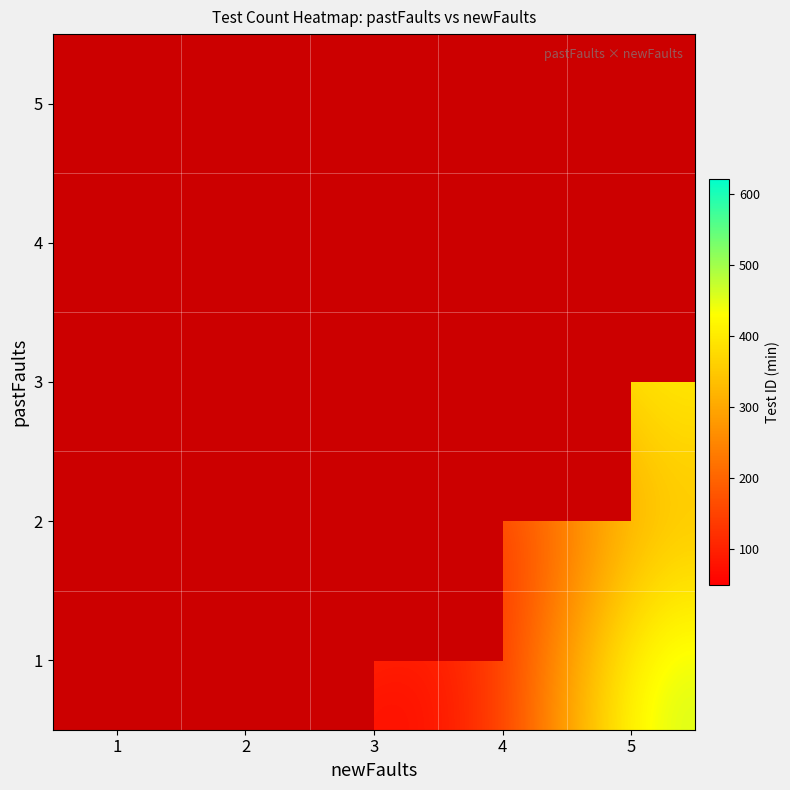

What is the difference between the 3 values at 3 and 5?

234.0